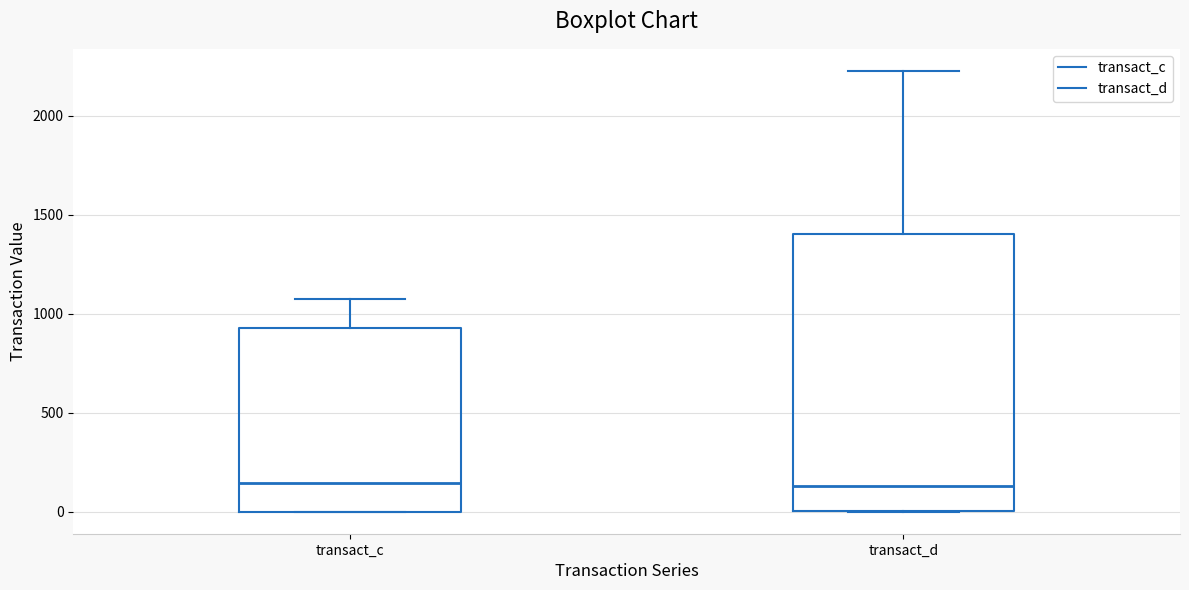

Which box is the tallest, from its lower edge to its upper edge?

transact_d